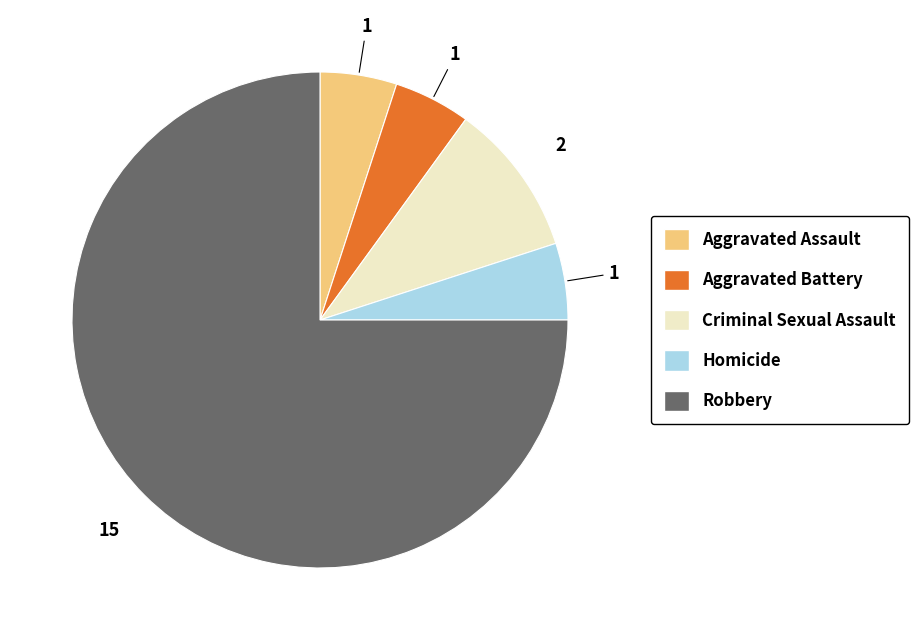

Does any single category account for the majority?

Yes